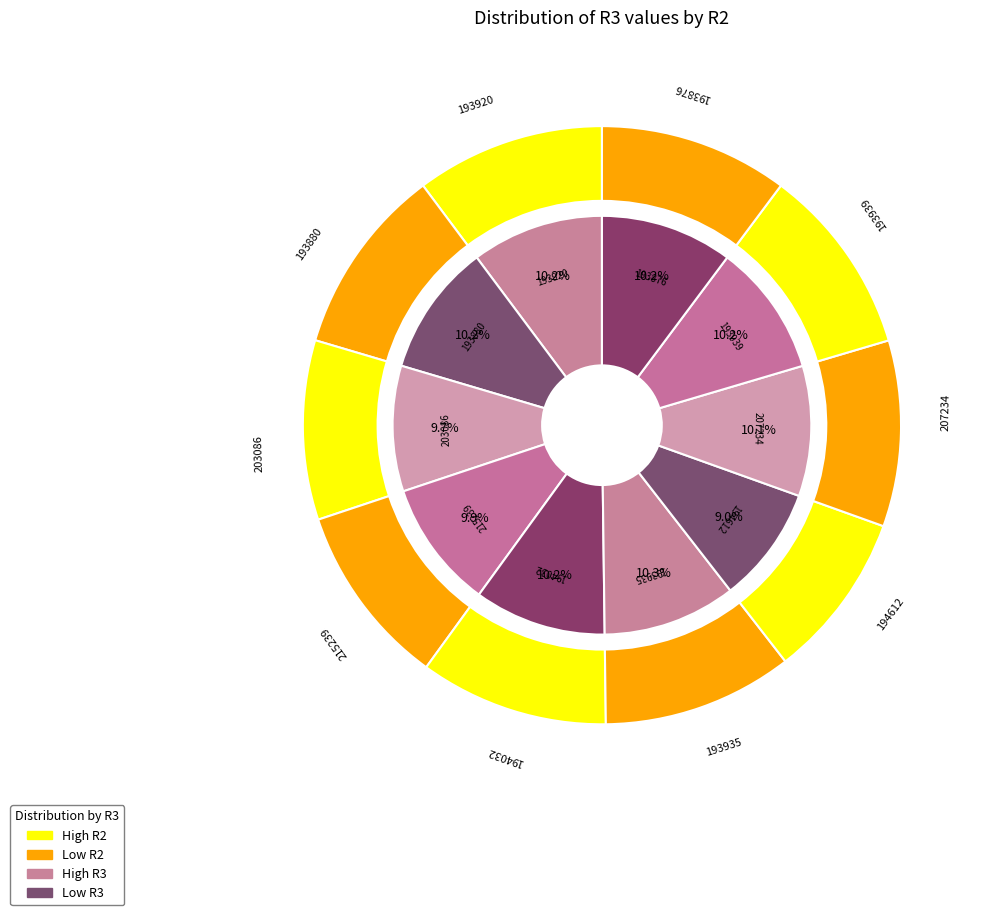

How many slices are in this pie chart?

10